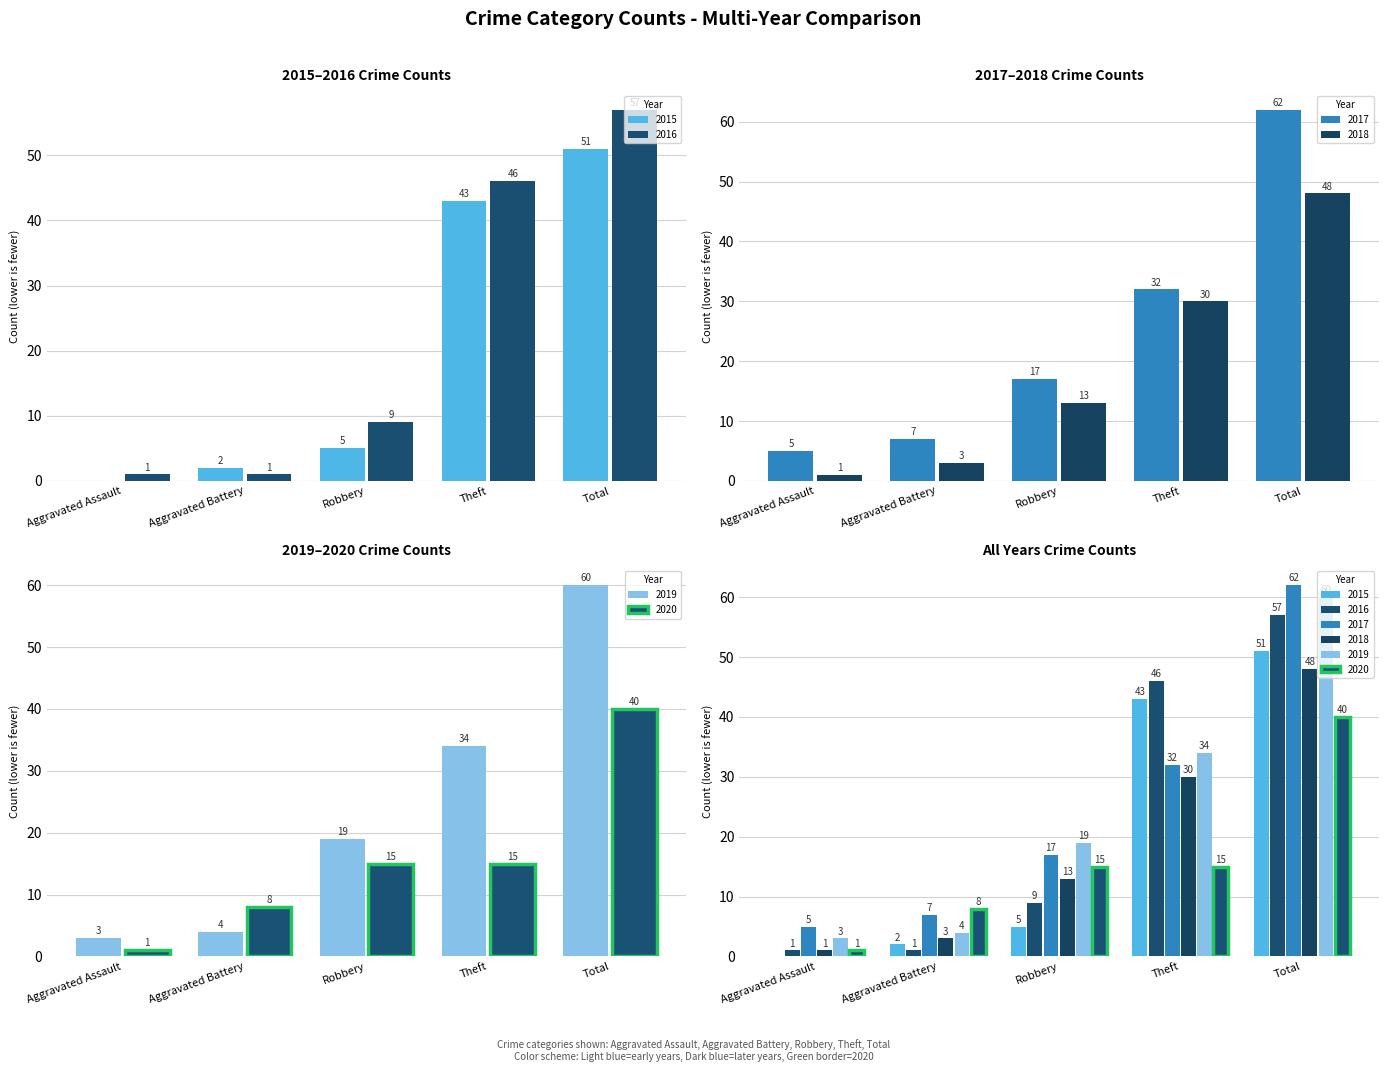

The value of 2019 at Aggravated Battery is 4. True or false?

True